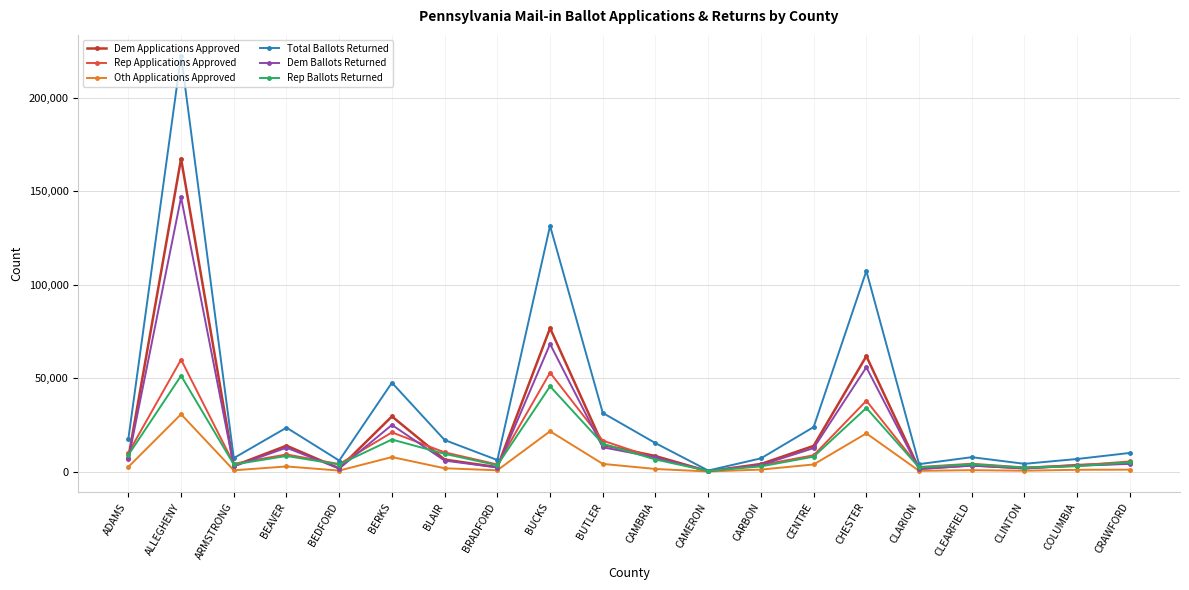

Which category has the highest value in the Dem Ballots Returned series?

ALLEGHENY